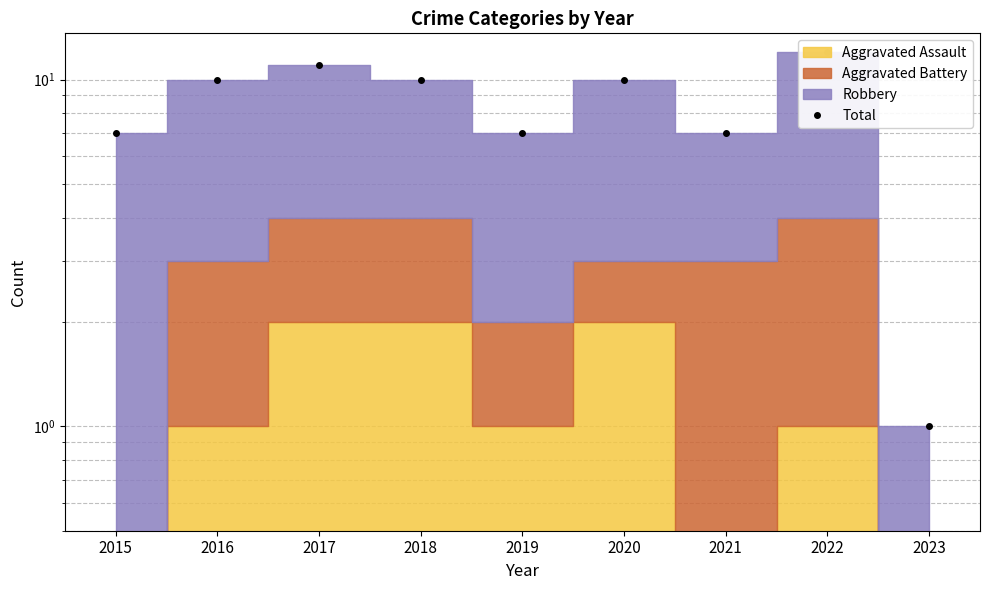

What is the sum of the values at 2020 and 2016?

20